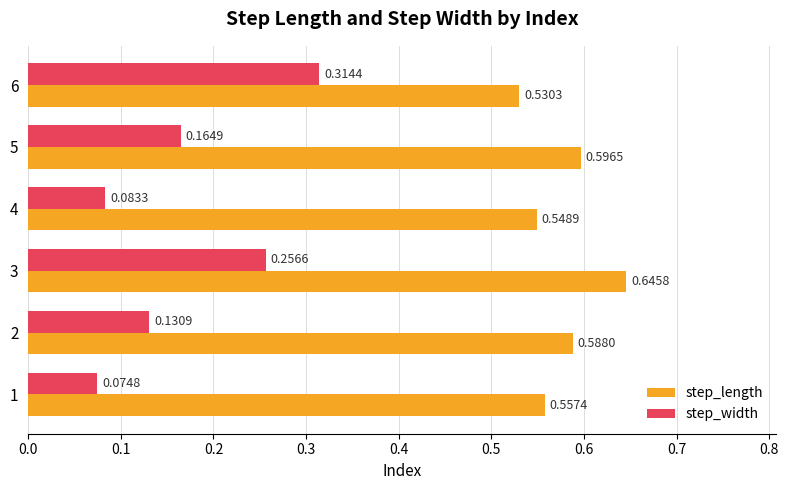

Which series changed the most between 2 and 4?

step_width